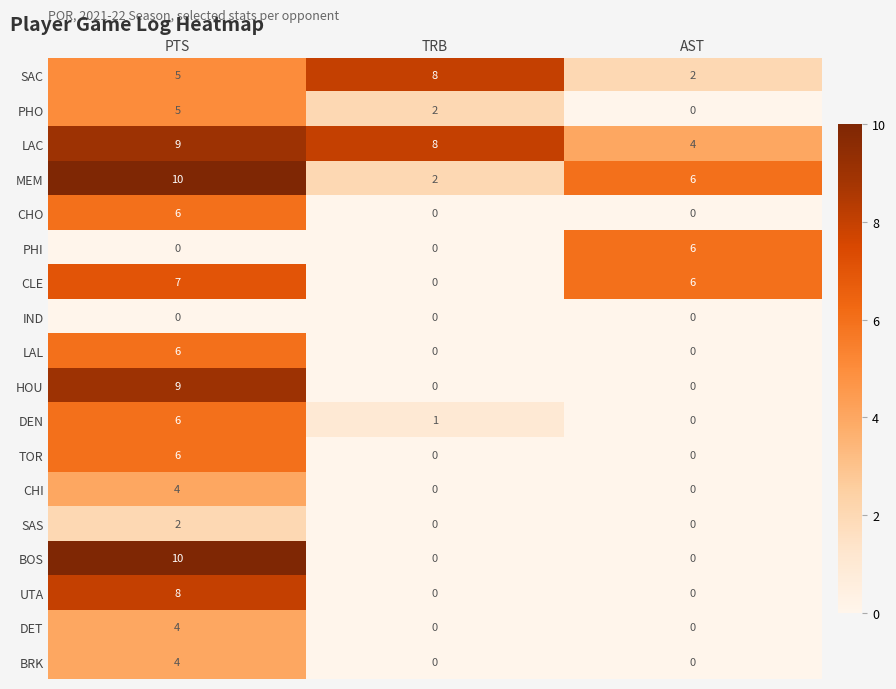

Which series changed the most between PTS and AST?

BOS